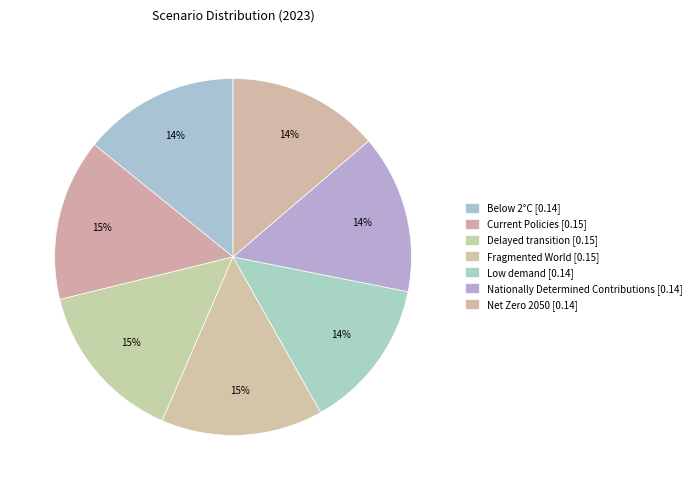

To the nearest percent, what is the difference between the largest and smallest slice percentages?

1%